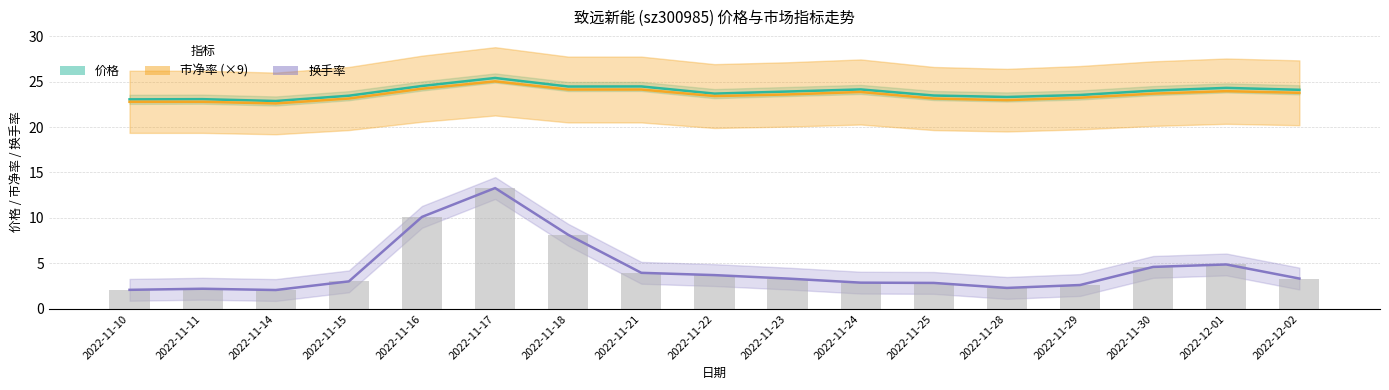

What is the maximum value for 换手率?

13.3